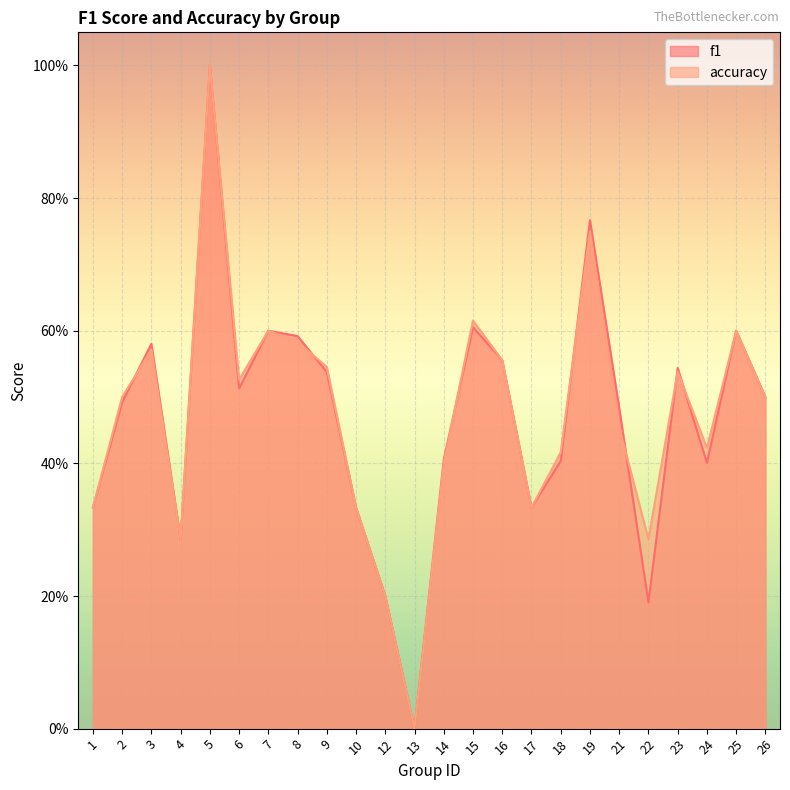

What is the sum of all f1 values?

11.3